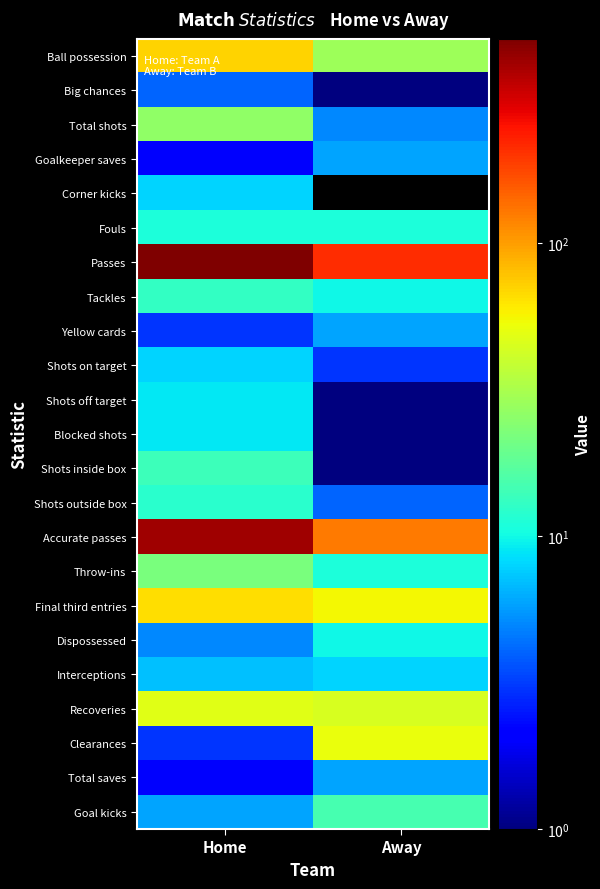

Rank the series at Home from highest to lowest value.

Passes, Accurate passes, Ball possession, Final third entries, Recoveries, Total shots, Throw-ins, Shots inside box, Tackles, Shots outside box, Fouls, Shots off target, Blocked shots, Corner kicks, Shots on target, Interceptions, Goal kicks, Dispossessed, Big chances, Yellow cards, Clearances, Goalkeeper saves, Total saves